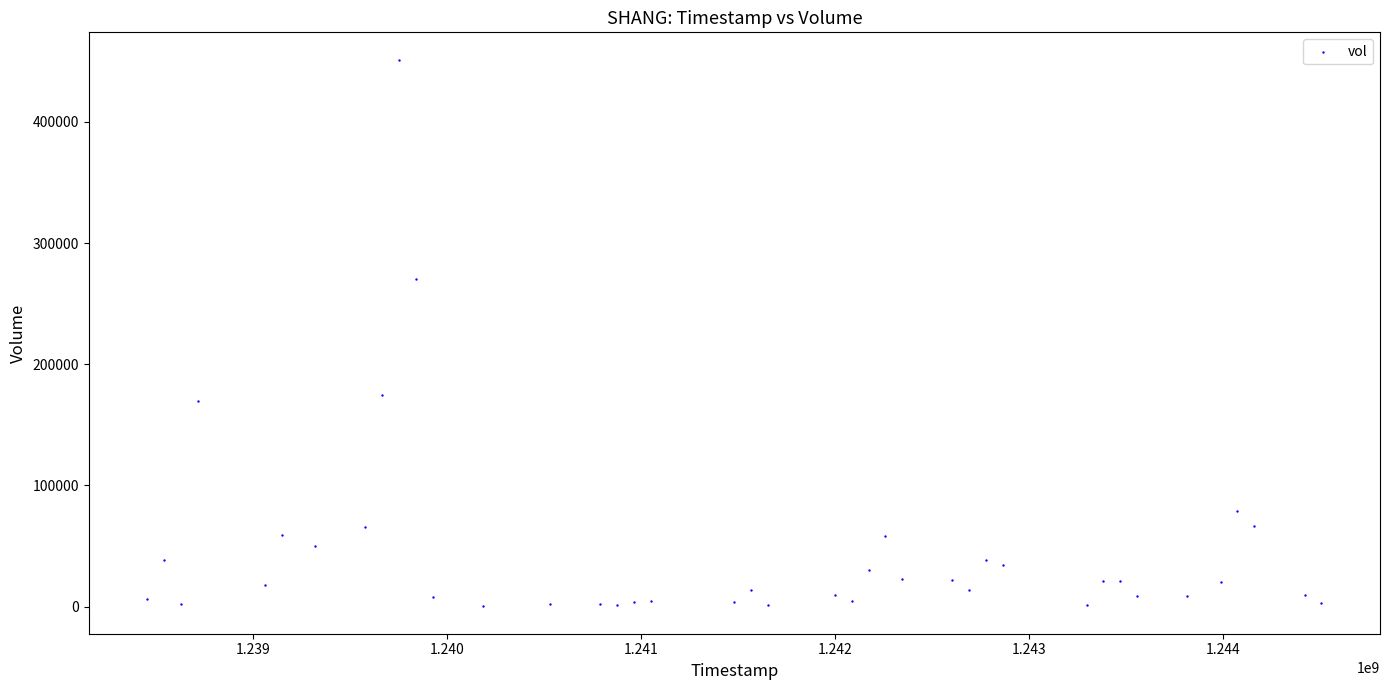

What is the range of Y values (max minus min)?

451200